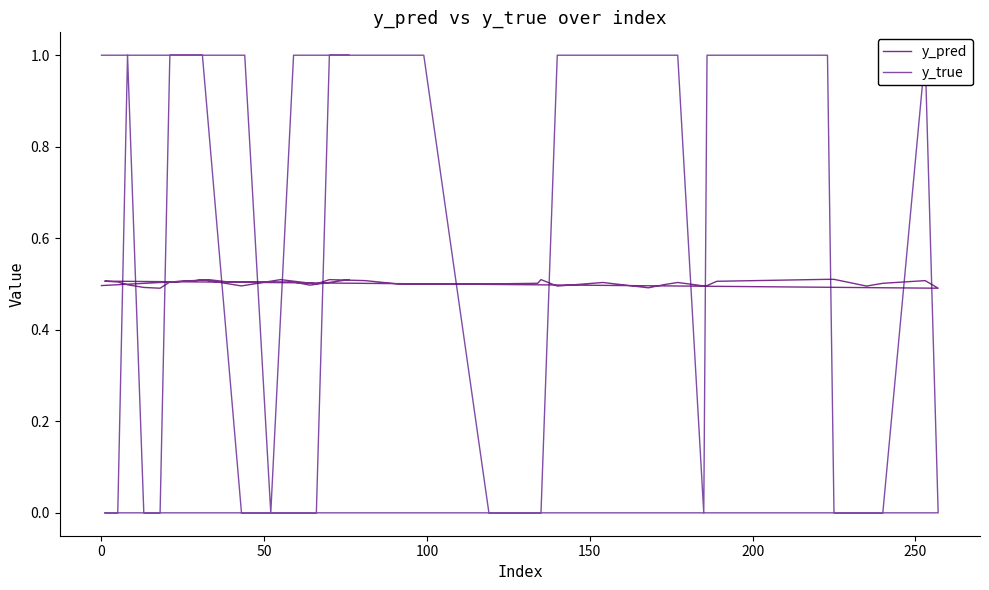

What is the maximum value for y_true?

1.0